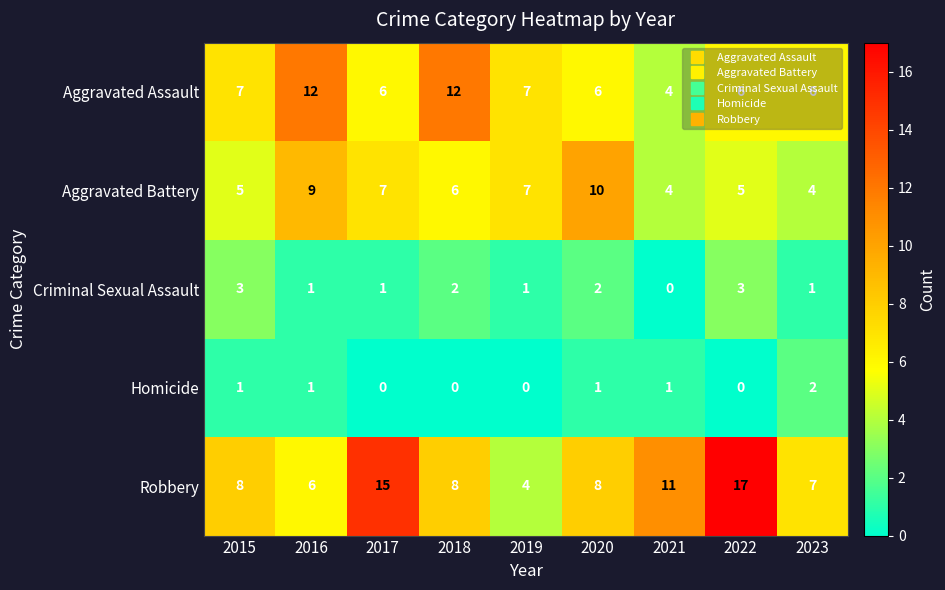

Rank the series by their maximum value, from lowest to highest.

Homicide, Criminal Sexual Assault, Aggravated Battery, Aggravated Assault, Robbery